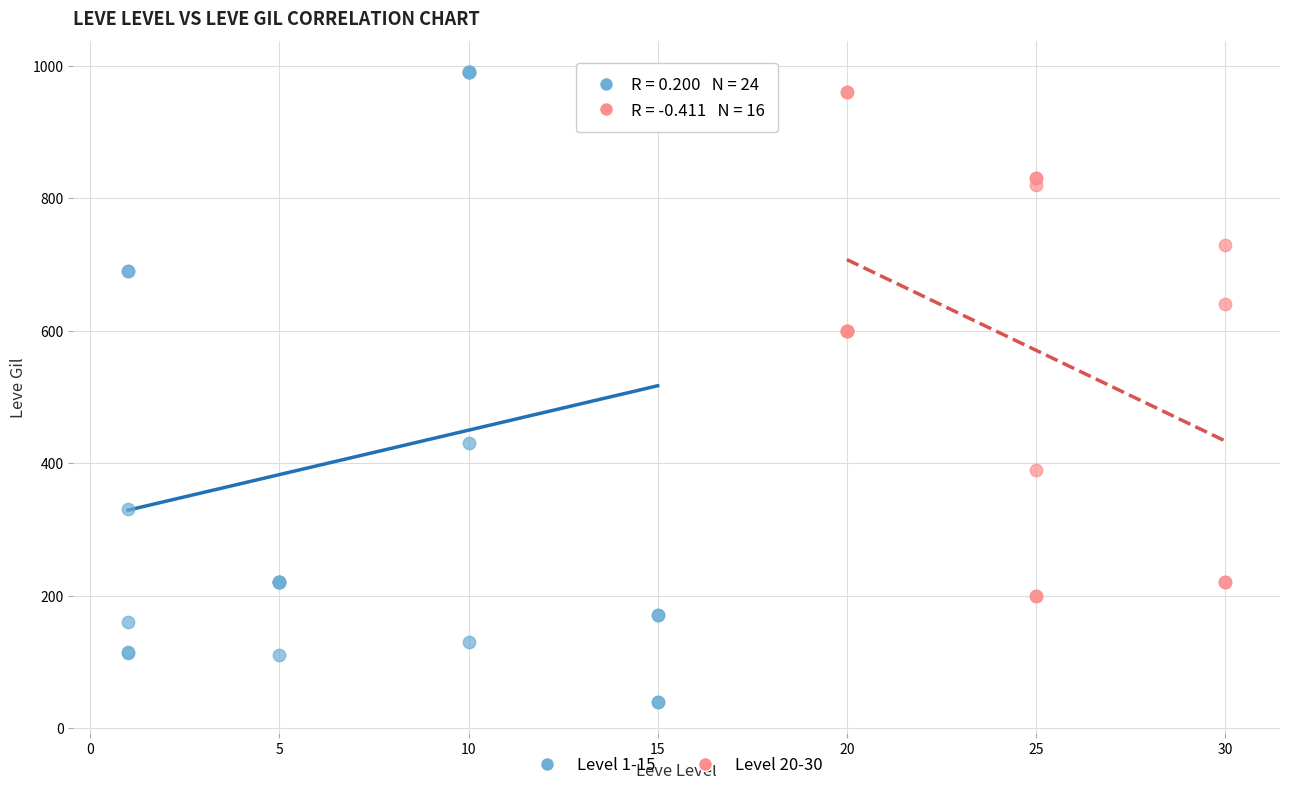

Which series contains the lowest Y value?

Level 1-15